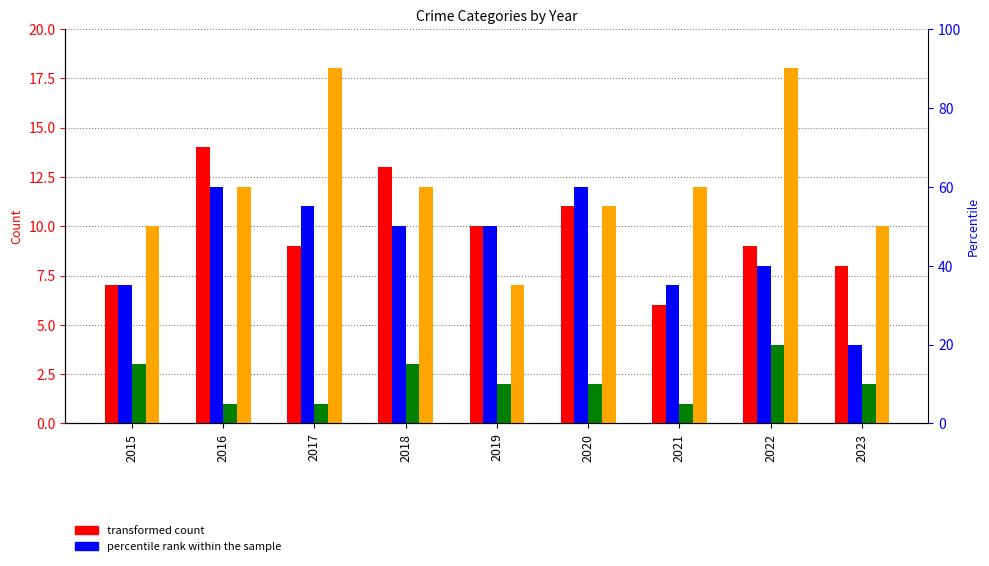

Reading left to right, what are all the values shown in this chart?

Aggravated Assault: 7	14	9	13	10	11	6	9	8
Aggravated Battery: 7	12	11	10	10	12	7	8	4
Criminal Sexual Assault: 3	1	1	3	2	2	1	4	2
Robbery: 10	12	18	12	7	11	12	18	10